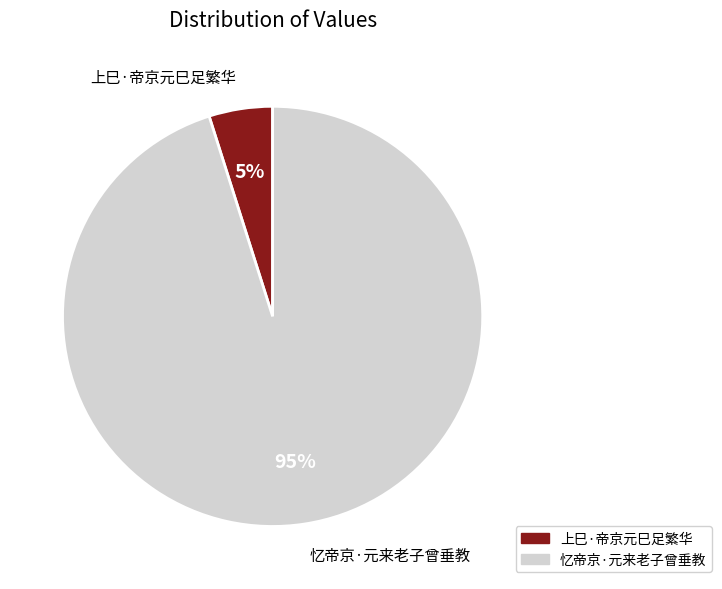

To the nearest percent, what portion does 上巳·帝京元巳足繁华 represent?

5%